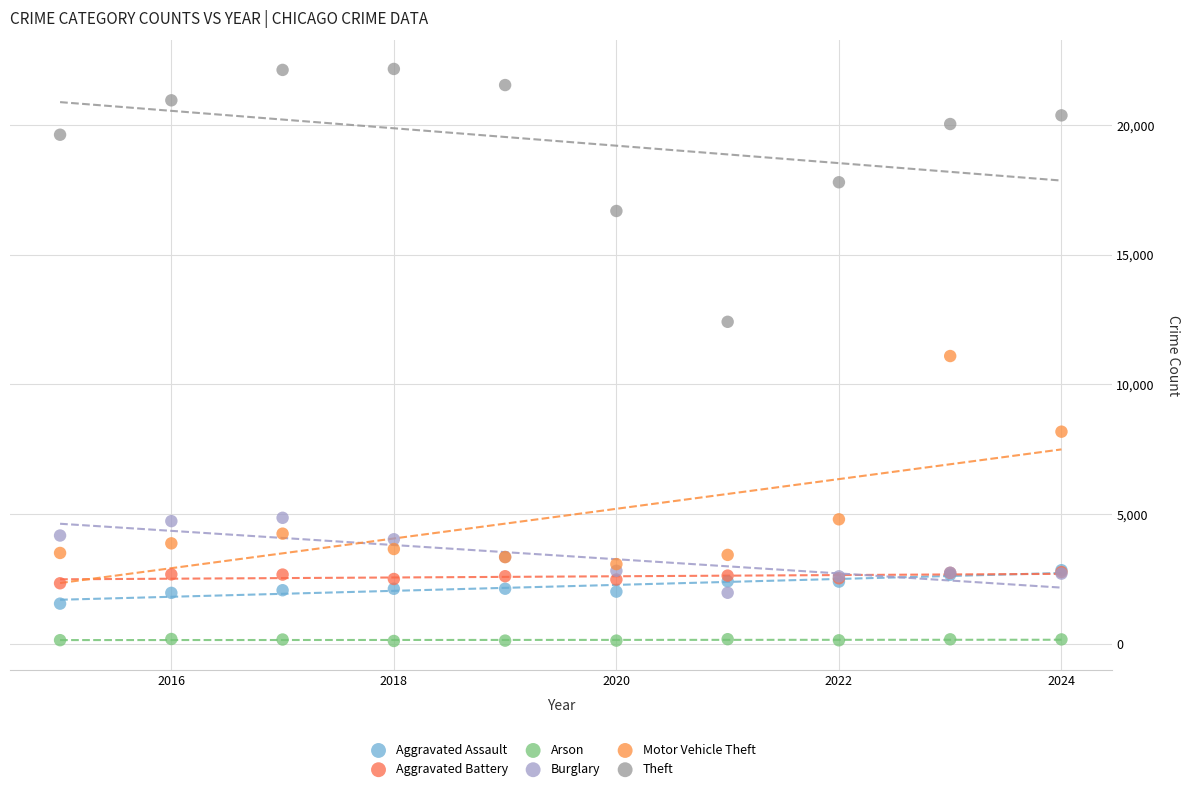

What are all the series names shown in the legend?

Aggravated Assault, Aggravated Battery, Arson, Burglary, Motor Vehicle Theft, Theft